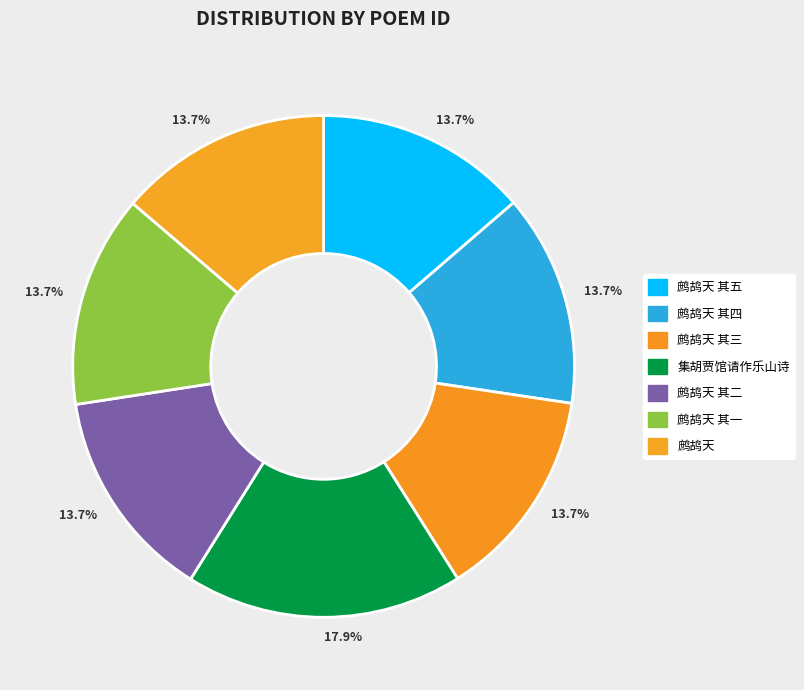

To the nearest percent, what is the average slice percentage?

14%